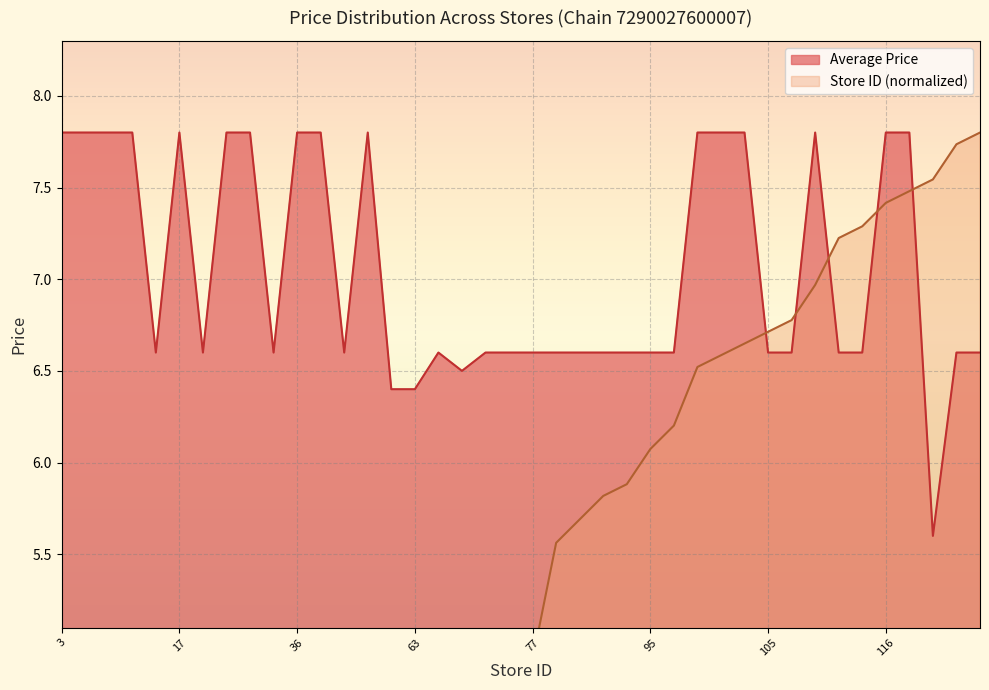

Reading left to right, transcribe all the data shown in this chart.

Average Price: 3=7.8	5=7.8	7=7.8	9=7.8	13=6.6	17=7.8	18=6.6	22=7.8	32=7.8	35=6.6	36=7.8	39=7.8	45=6.6	50=7.8	55=6.4	63=6.4	65=6.6	66=6.5	68=6.6	71=6.6	77=6.6	87=6.6	89=6.6	91=6.6	92=6.6	95=6.6	97=6.6	102=7.8	103=7.8	104=7.8	105=6.6	106=6.6	109=7.8	113=6.6	114=6.6	116=7.8	117=7.8	118=5.6	121=6.6	122=6.6
Store ID (normalized): 3=0.2	5=0.3	7=0.4	9=0.6	13=0.8	17=1.1	18=1.2	22=1.4	32=2.0	35=2.2	36=2.3	39=2.5	45=2.9	50=3.2	55=3.5	63=4.0	65=4.2	66=4.2	68=4.3	71=4.5	77=4.9	87=5.6	89=5.7	91=5.8	92=5.9	95=6.1	97=6.2	102=6.5	103=6.6	104=6.6	105=6.7	106=6.8	109=7.0	113=7.2	114=7.3	116=7.4	117=7.5	118=7.5	121=7.7	122=7.8